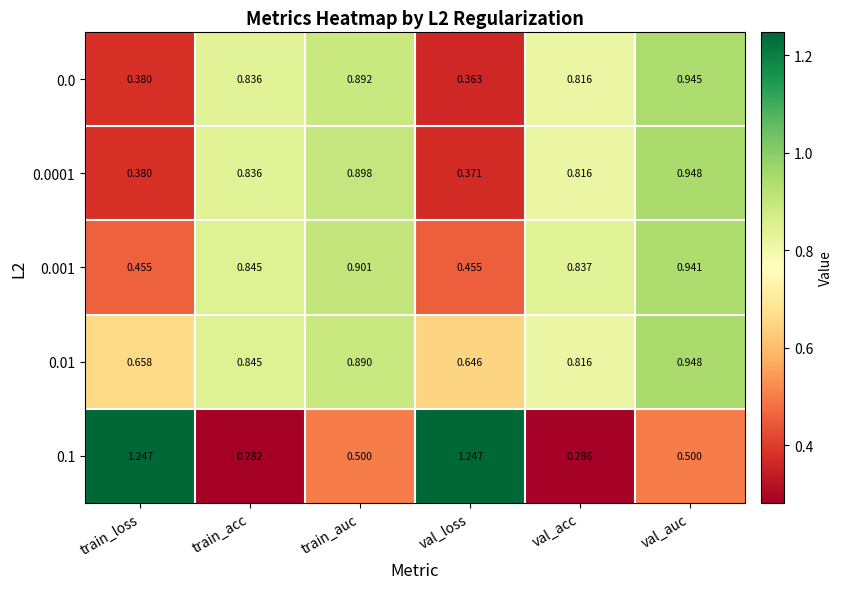

Which series has the largest range (max minus min)?

0.1